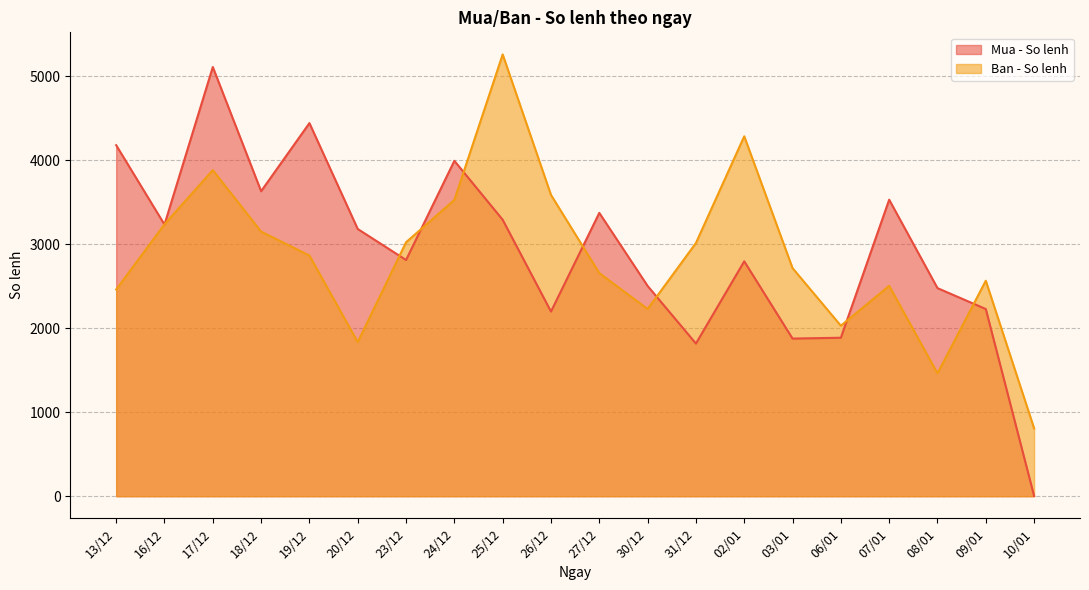

Rank the series by their average value, from lowest to highest.

Ban - So lenh, Mua - So lenh